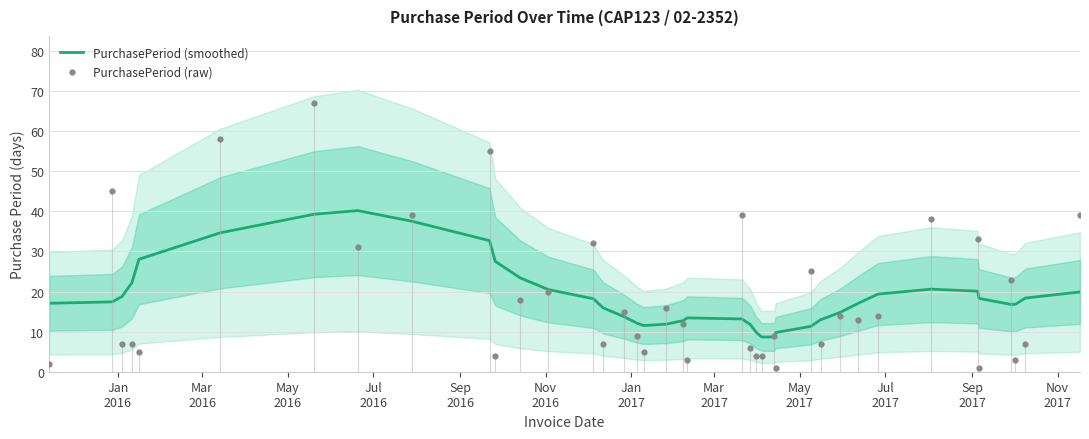

What are all the series names shown in the legend?

PurchasePeriod (smoothed), PurchasePeriod (raw)